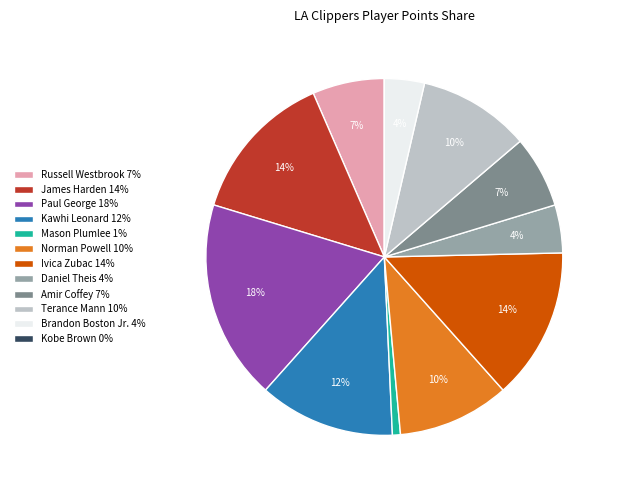

To the nearest percent, what portion does Brandon Boston Jr. 4% represent?

4%